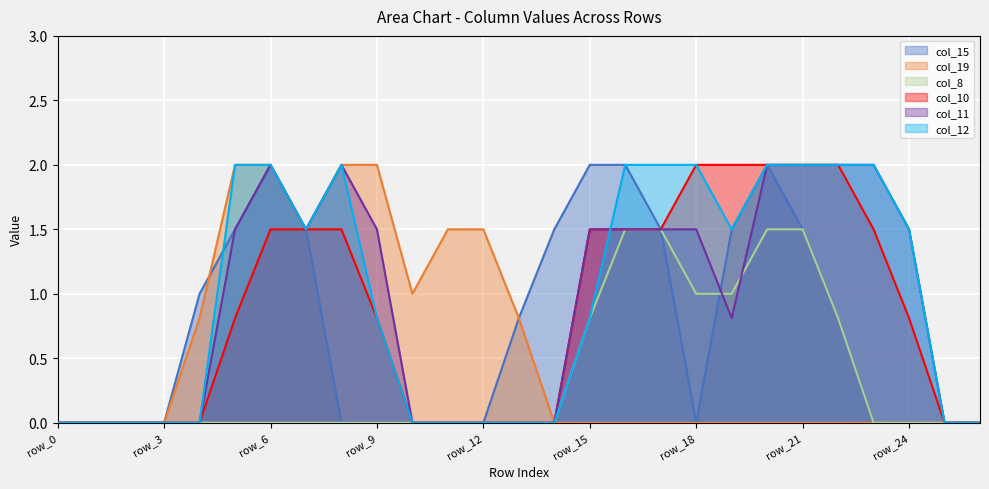

True or false: col_8 has more than 2 interior local peaks.

False